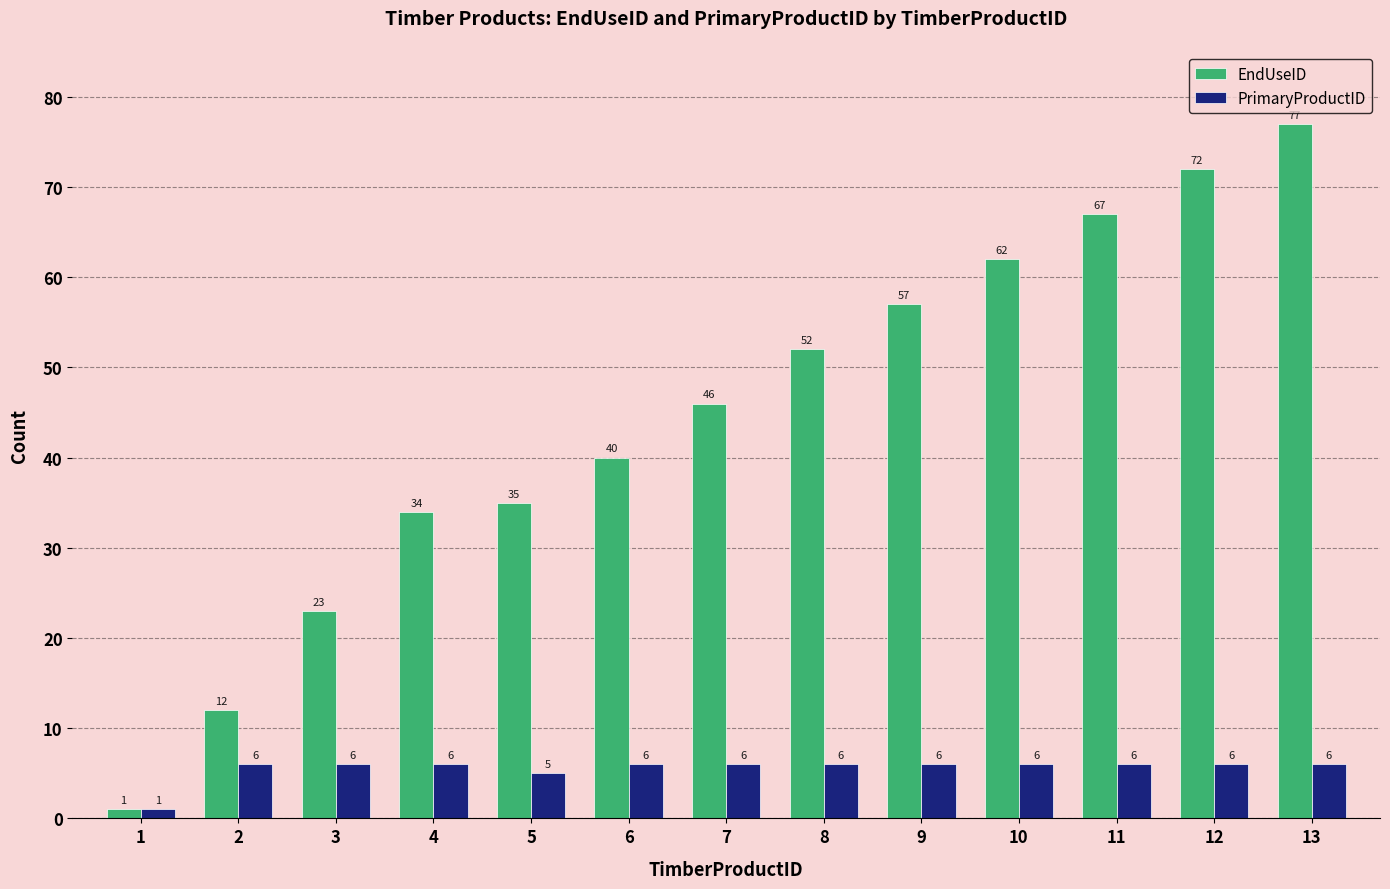

At how many categories does at least one series exceed 11?

12